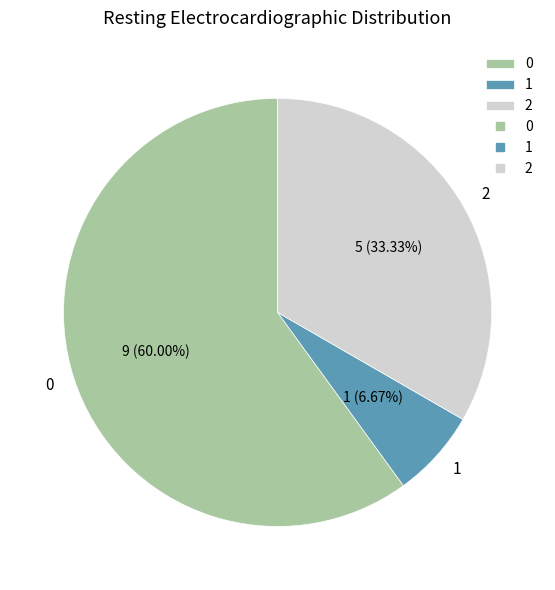

Is the sum of 1 and 0 greater than half?

Yes